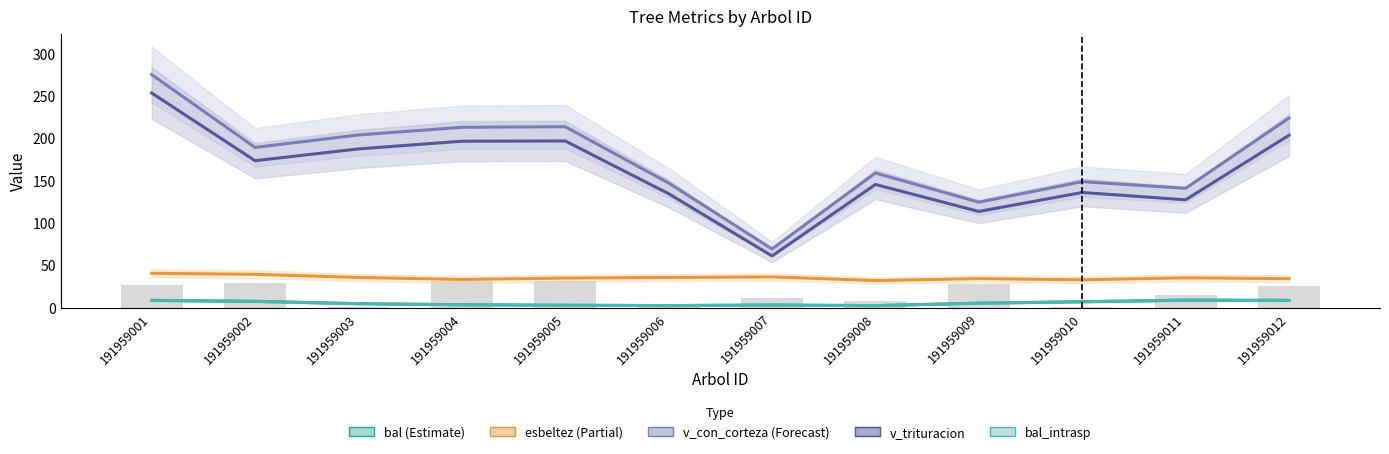

Reading left to right, list all the values displayed in this chart.

bal: 191959001=8.7	191959002=7.6	191959003=4.8	191959004=3.5	191959005=3.0	191959006=2.6	191959007=3.2	191959008=2.5	191959009=5.4	191959010=7.1	191959011=9.0	191959012=8.7
esbeltez: 191959001=40.7	191959002=39.4	191959003=35.8	191959004=33.4	191959005=35.0	191959006=35.7	191959007=36.4	191959008=32.1	191959009=34.4	191959010=33.0	191959011=35.3	191959012=34.3
v_con_corteza: 191959001=275.1	191959002=189.2	191959003=203.9	191959004=212.9	191959005=213.6	191959006=147.2	191959007=69.4	191959008=159.0	191959009=124.6	191959010=148.8	191959011=141.0	191959012=223.8
v_trituracion: 191959001=253.4	191959002=173.5	191959003=187.4	191959004=196.5	191959005=196.8	191959006=134.6	191959007=61.1	191959008=145.5	191959009=113.7	191959010=136.0	191959011=127.4	191959012=203.6
bal_intrasp: 191959001=8.7	191959002=7.6	191959003=4.8	191959004=3.5	191959005=3.0	191959006=2.6	191959007=3.2	191959008=2.5	191959009=5.4	191959010=7.1	191959011=9.0	191959012=8.7